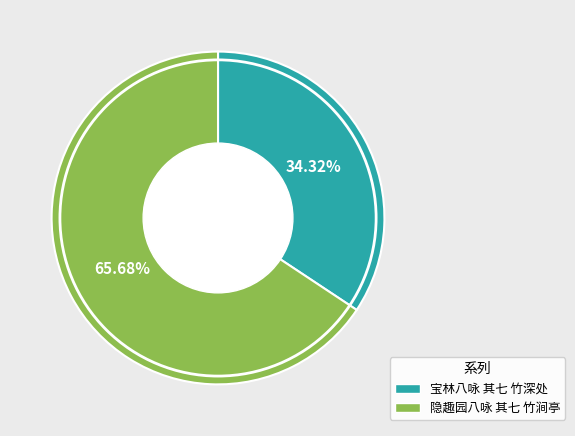

The 宝林八咏 其七 竹深处 slice represents 46% of the pie. True or false?

False